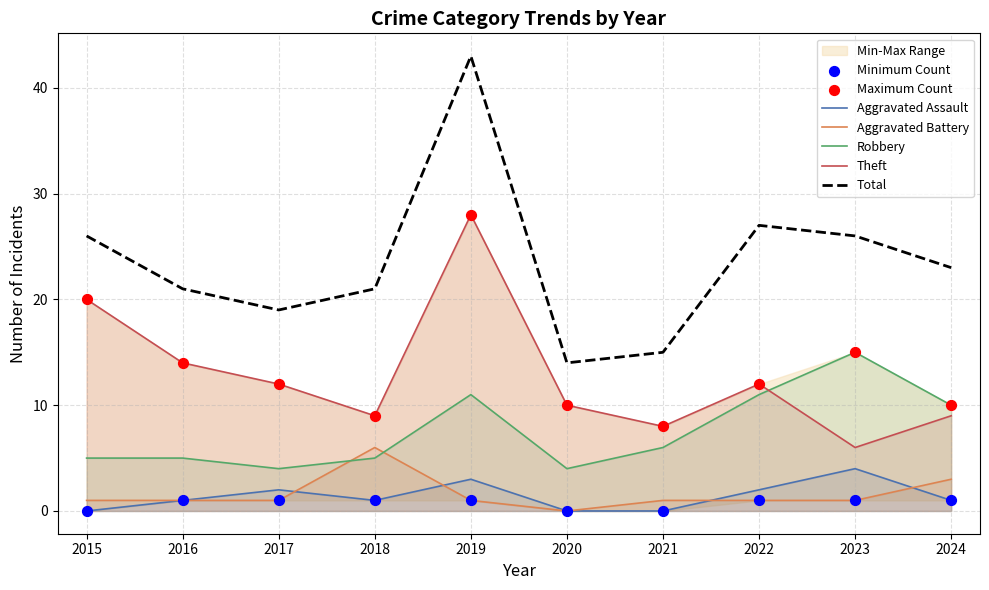

At which category is the sum across all series the highest?

2019